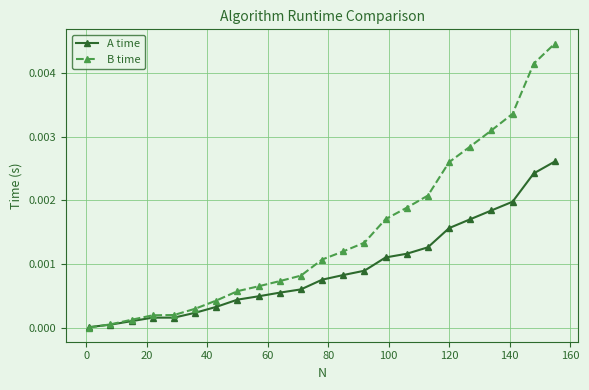

What are all the series names shown in the legend?

A time, B time